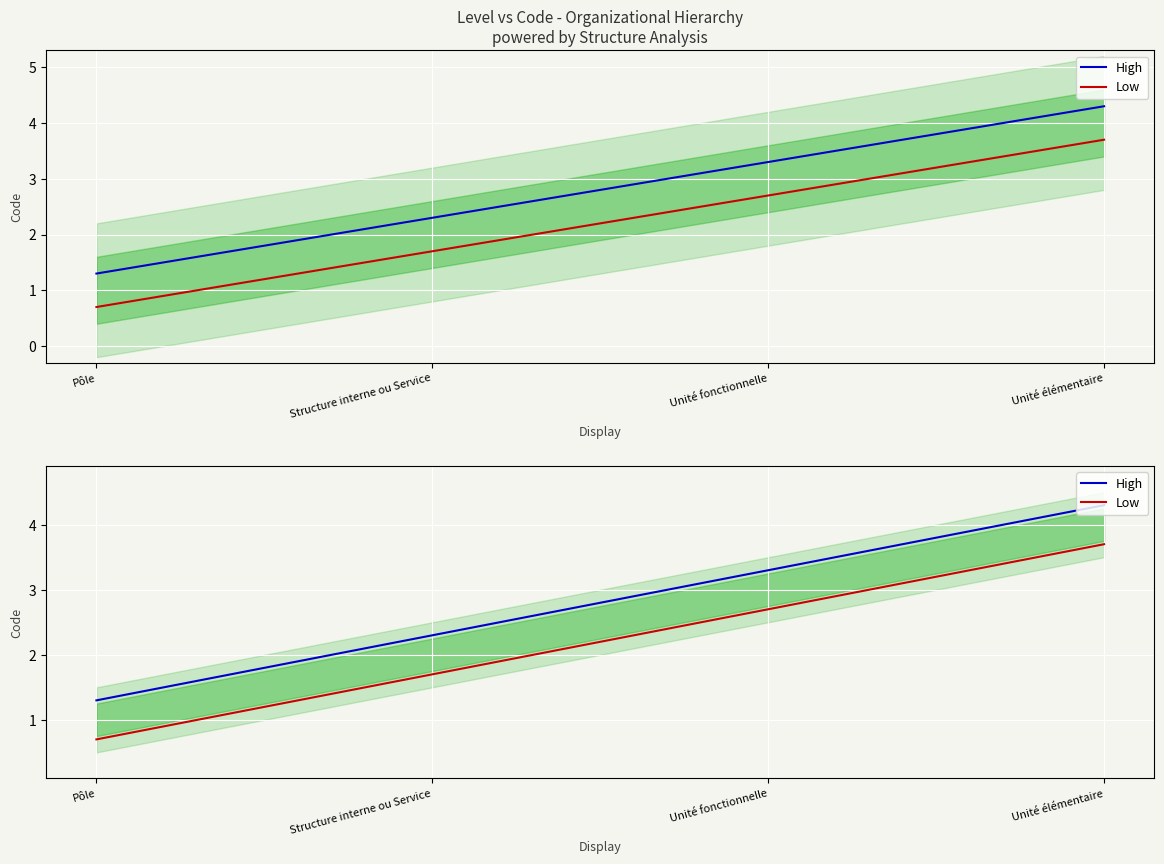

Reading left to right, list all the values displayed in this chart.

High: 1.3	2.3	3.3	4.3
Low: 0.7	1.7	2.7	3.7